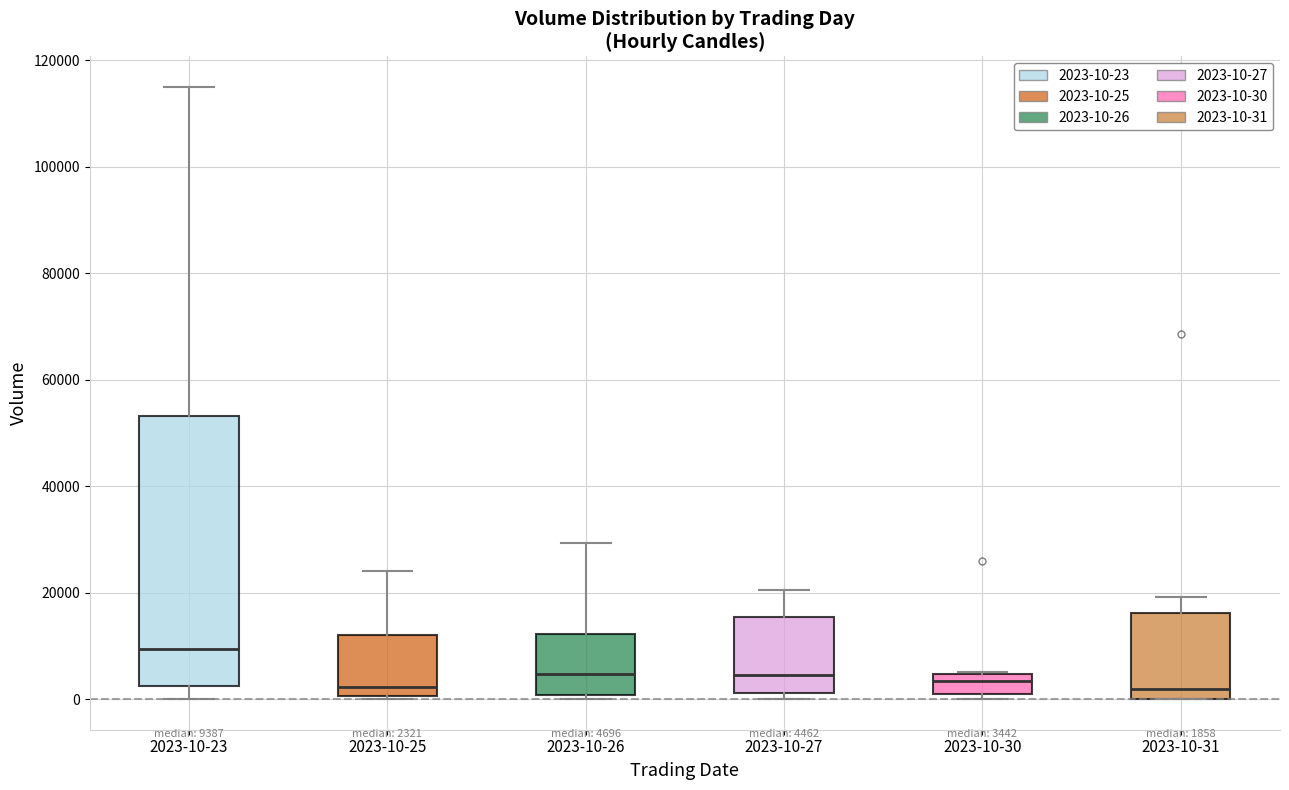

Comparing the boxes themselves (not the whiskers), which one is the tallest?

2023-10-23